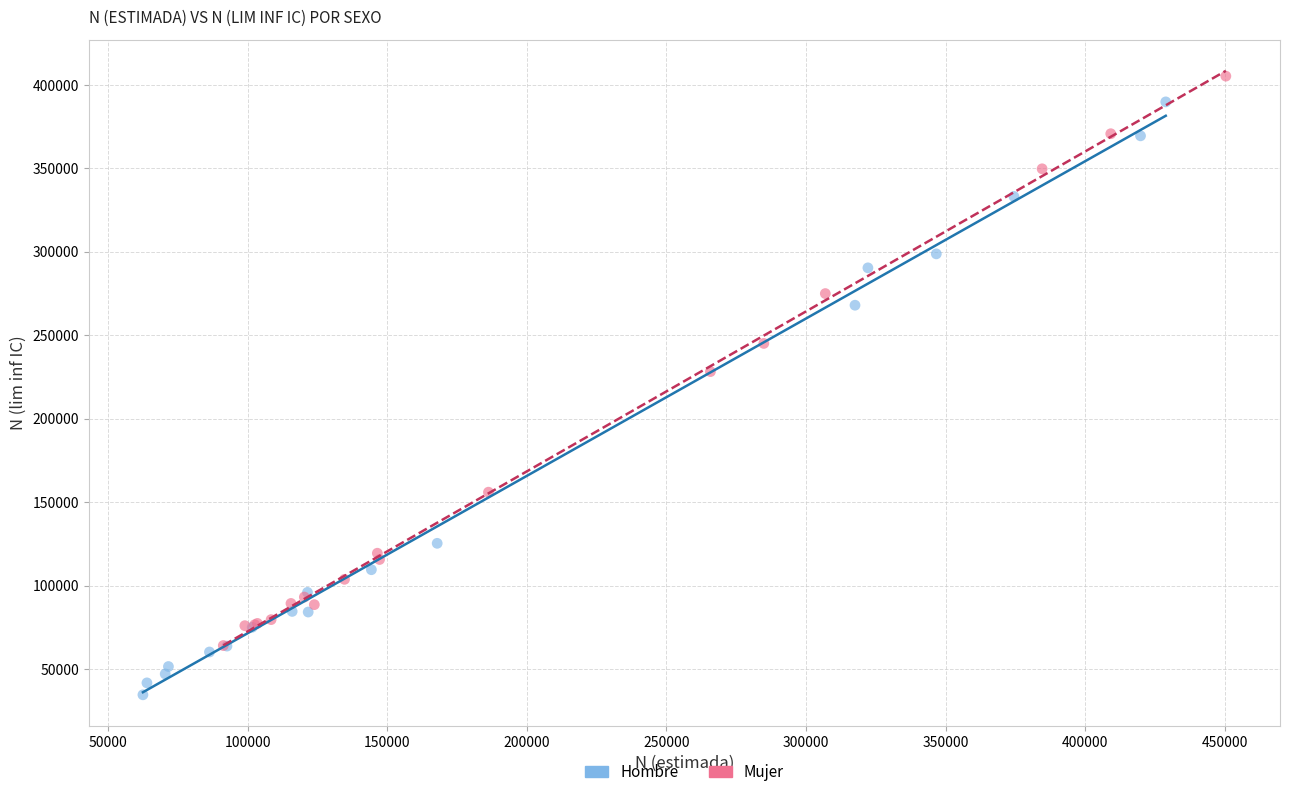

What are all the series names shown in the legend?

Hombre, Mujer